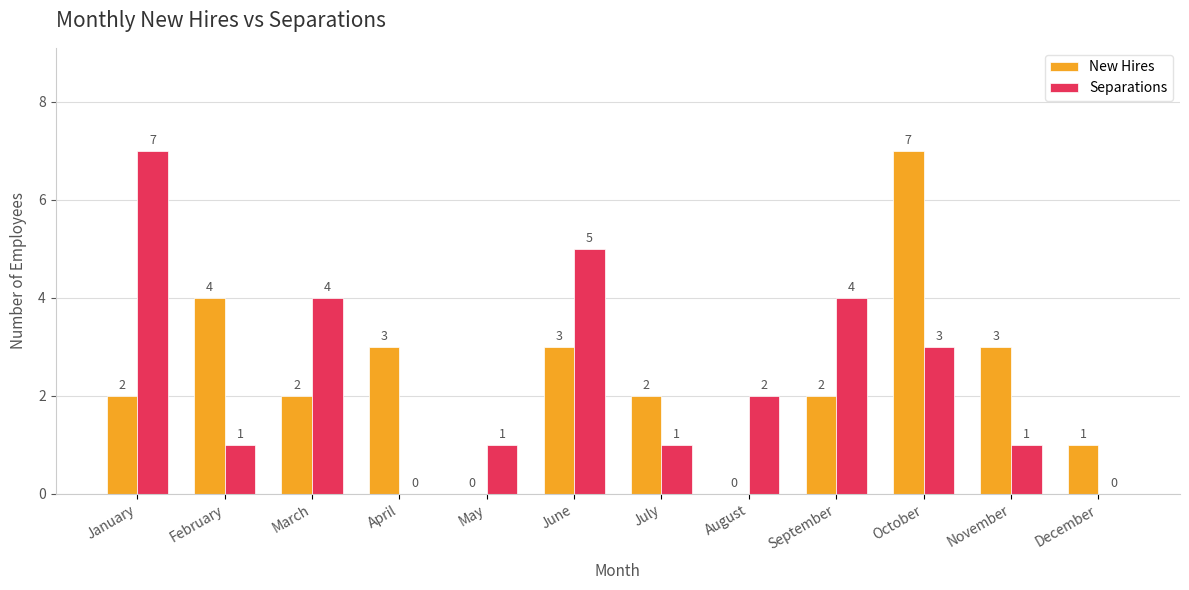

What is the sum of the New Hires values at September and January?

4